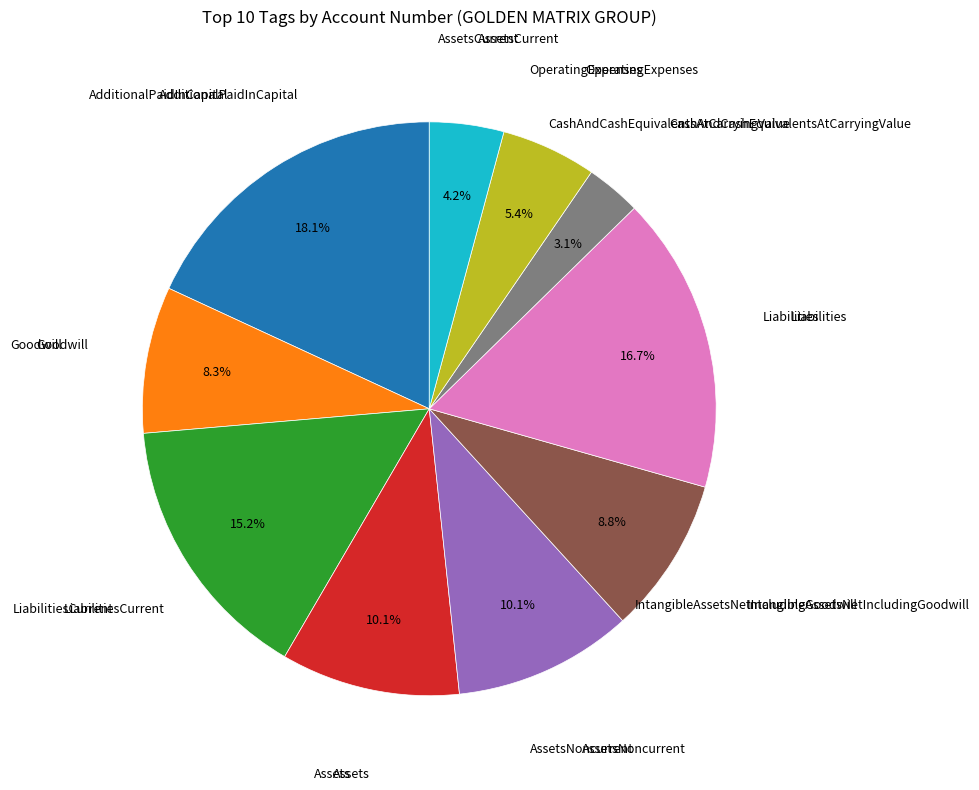

Is there any slice that represents more than half of the pie?

No